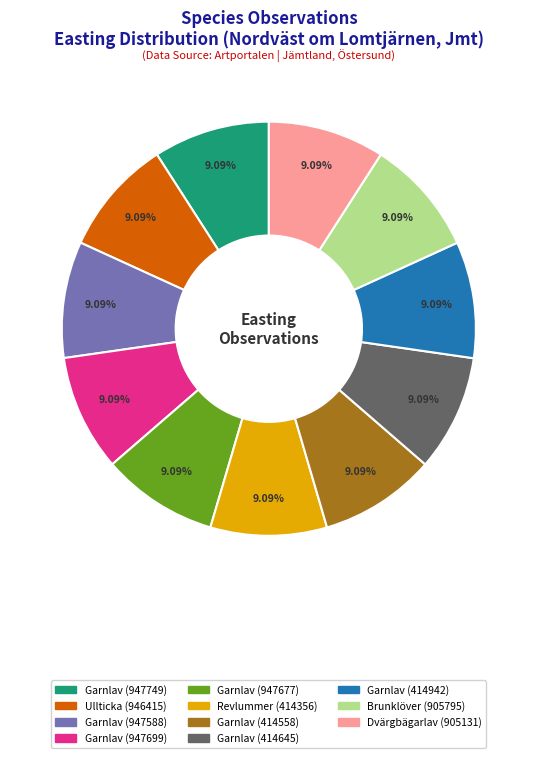

Is there any slice that represents more than half of the pie?

No